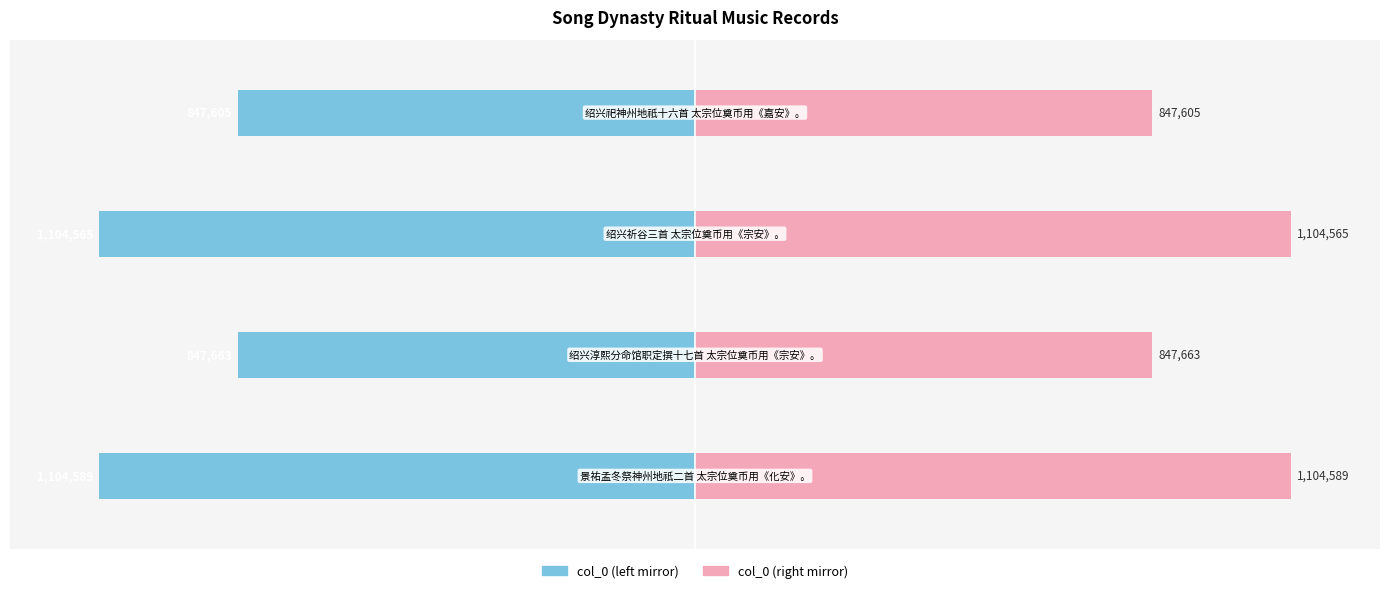

Rank the series by their average value, from highest to lowest.

col_0 (right), col_0 (left)